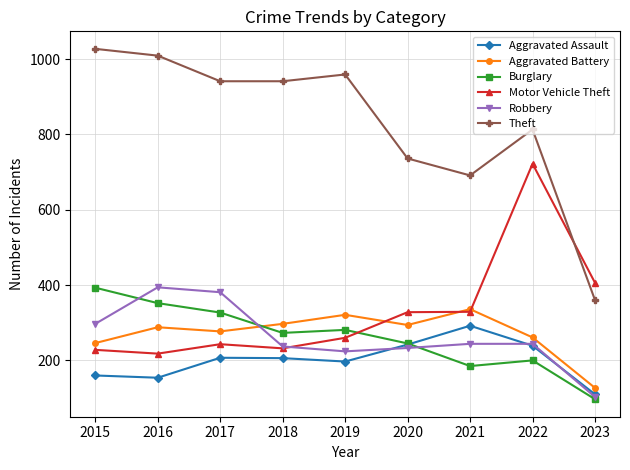

Which series has the largest total across all categories?

Theft